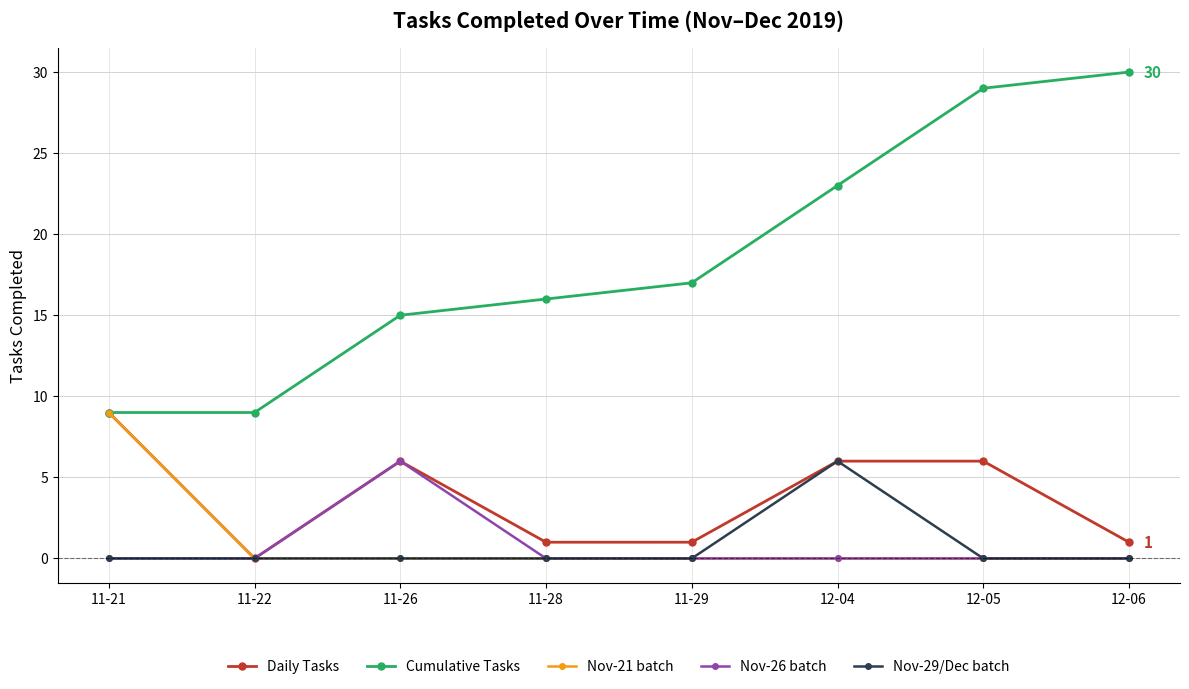

What is the highest value of the Nov-21 batch series?

9